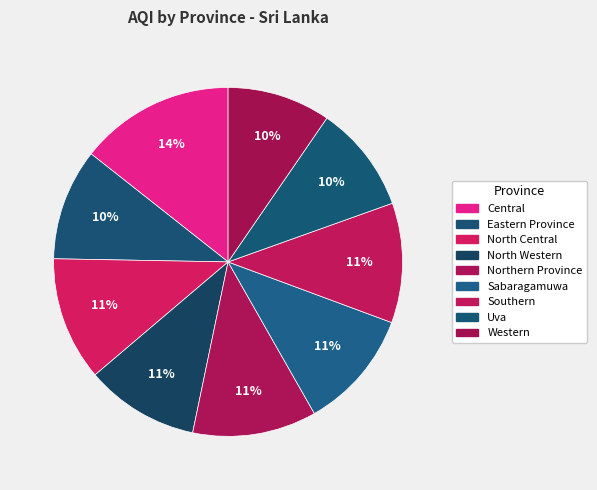

Count the number of slices in the pie.

9